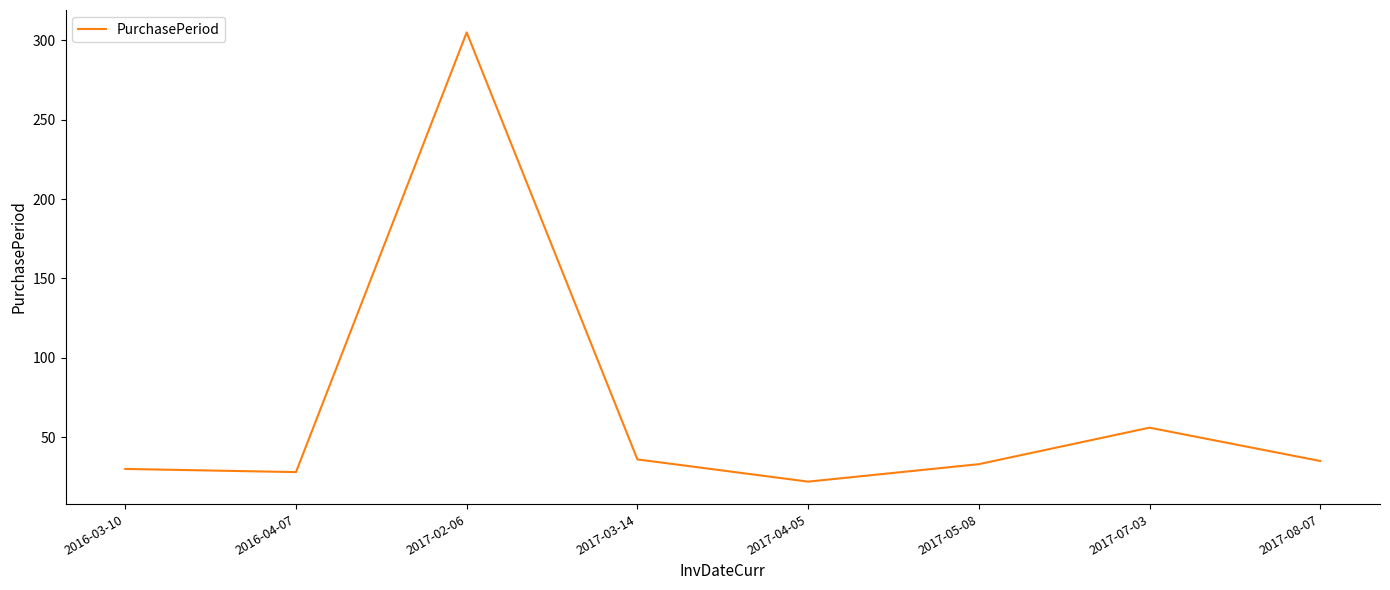

At which category does the data reach its first local peak?

2017-02-06